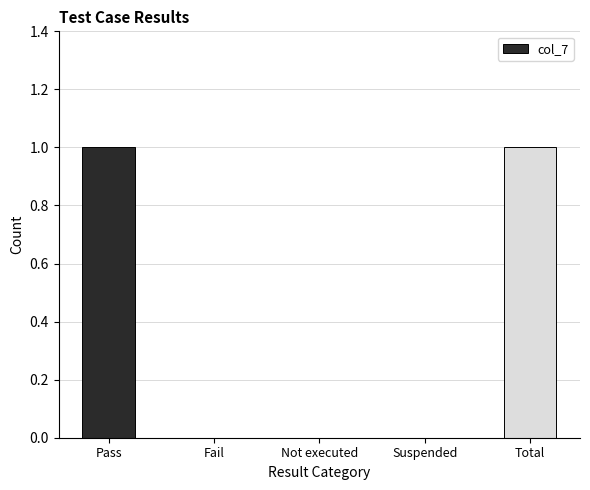

Are the bars horizontal?

No